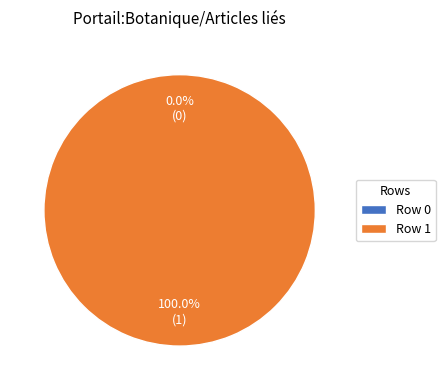

True or false: Row 1 accounts for 89% of the total.

False